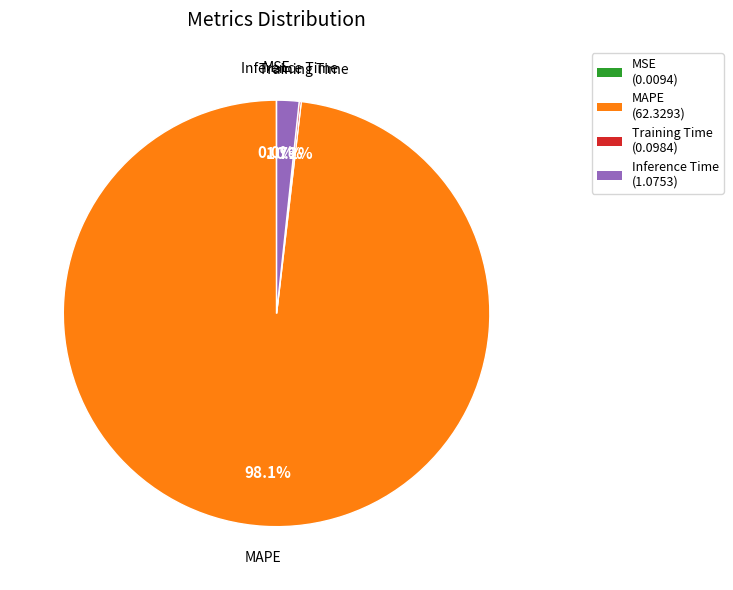

To the nearest percent, what is the difference between the largest and smallest slice percentages?

98%